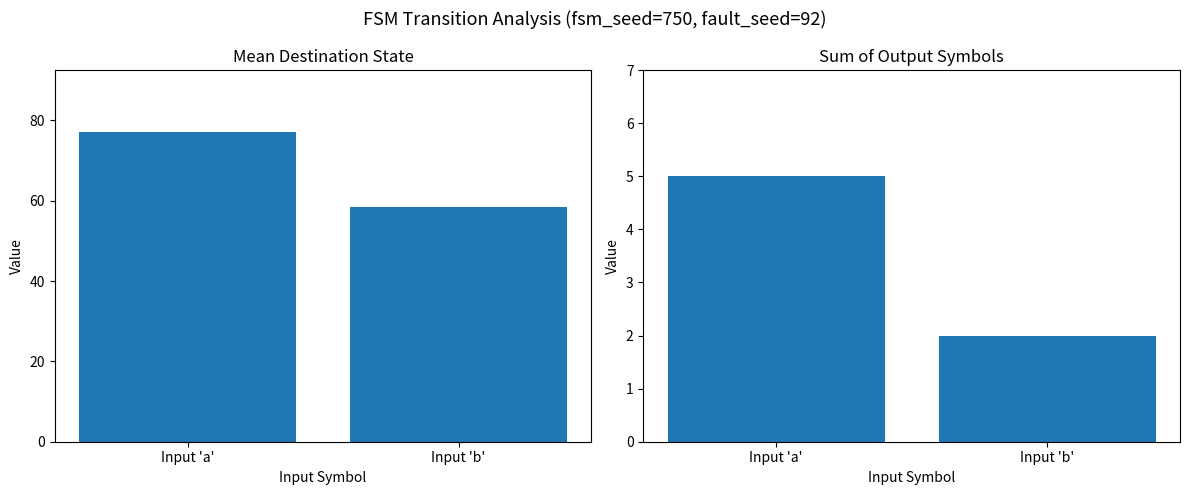

Is it true that Mean Destination State equals 35.9 at Input 'b'?

False